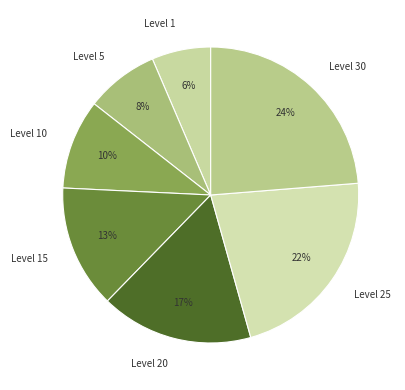

To the nearest percent, what is the difference between the Level 25 and Level 20 slice percentages?

5%